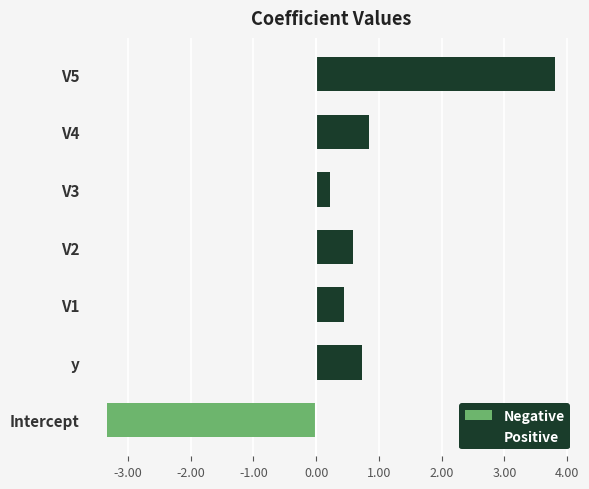

List the series in order of their peak value, lowest first.

Negative, Positive